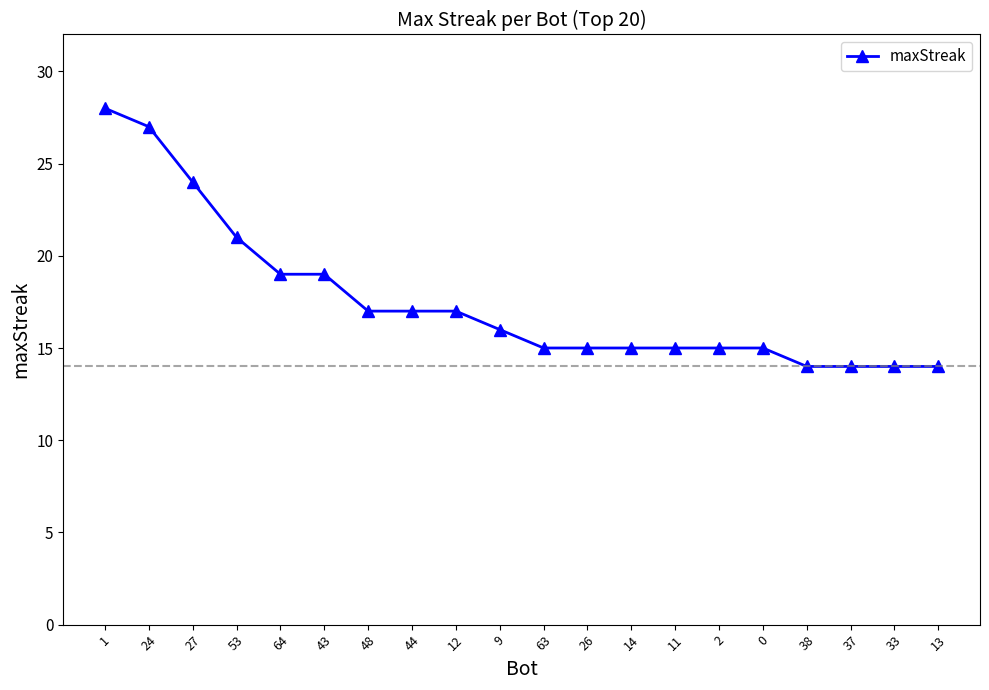

True or false: the data shows 10 at 24.

False